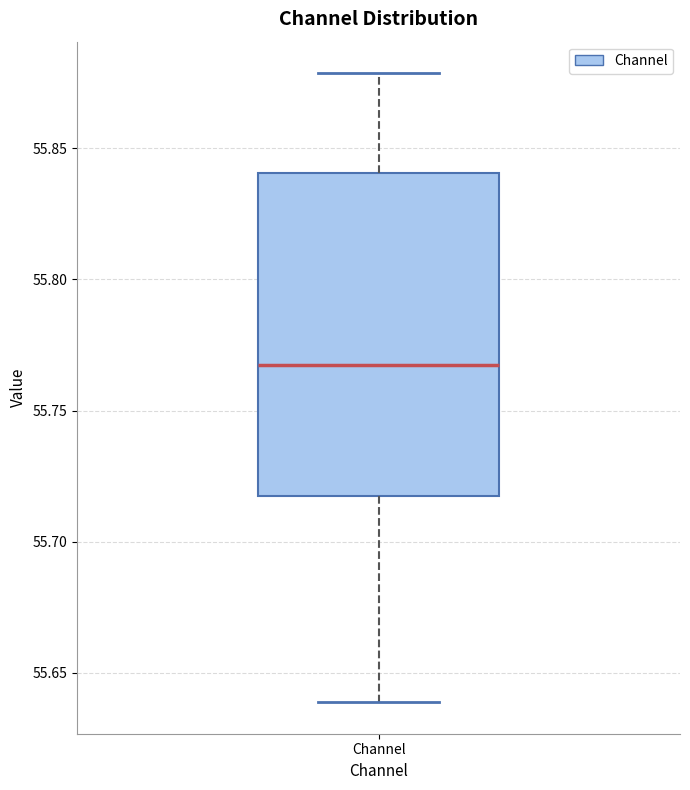

Transcribe this box plot: give where the median line is, the range the box spans, and where the two whiskers end, as read against the y-axis. The values are not printed on the chart, so give them approximately, as read against the axis.

median 55.765, box 55.720 to 55.840, whiskers 55.640 to 55.880